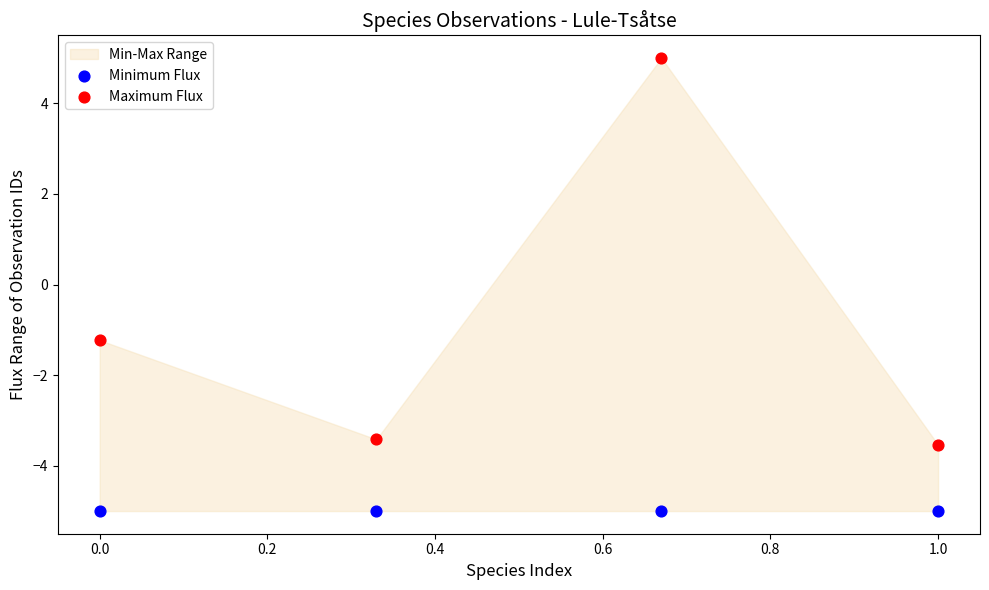

Which series reaches the minimum Y coordinate?

Minimum Flux